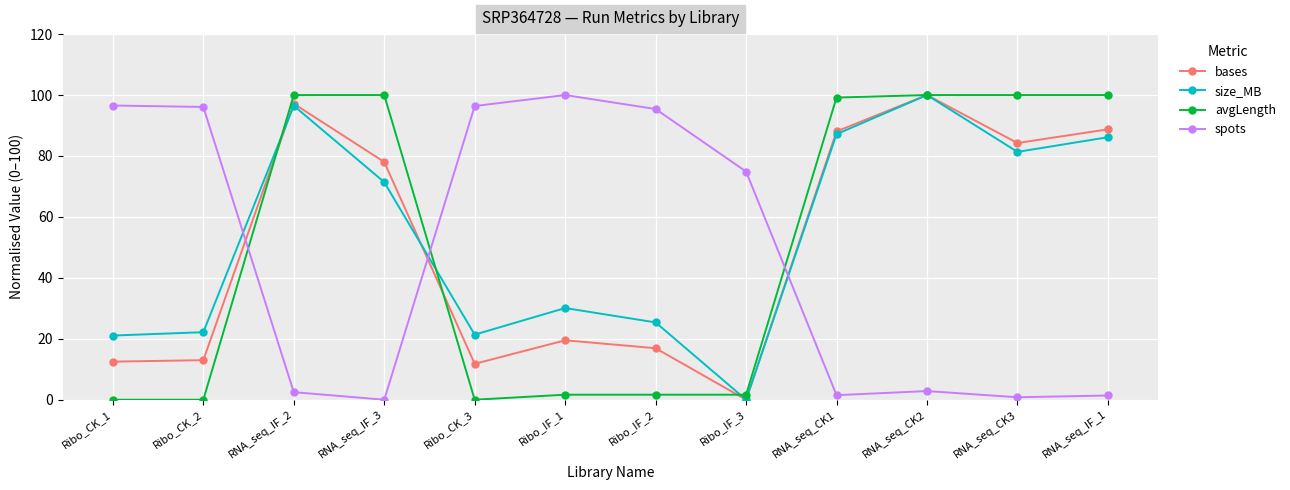

At which label does bases reach its minimum?

Ribo_IF_3